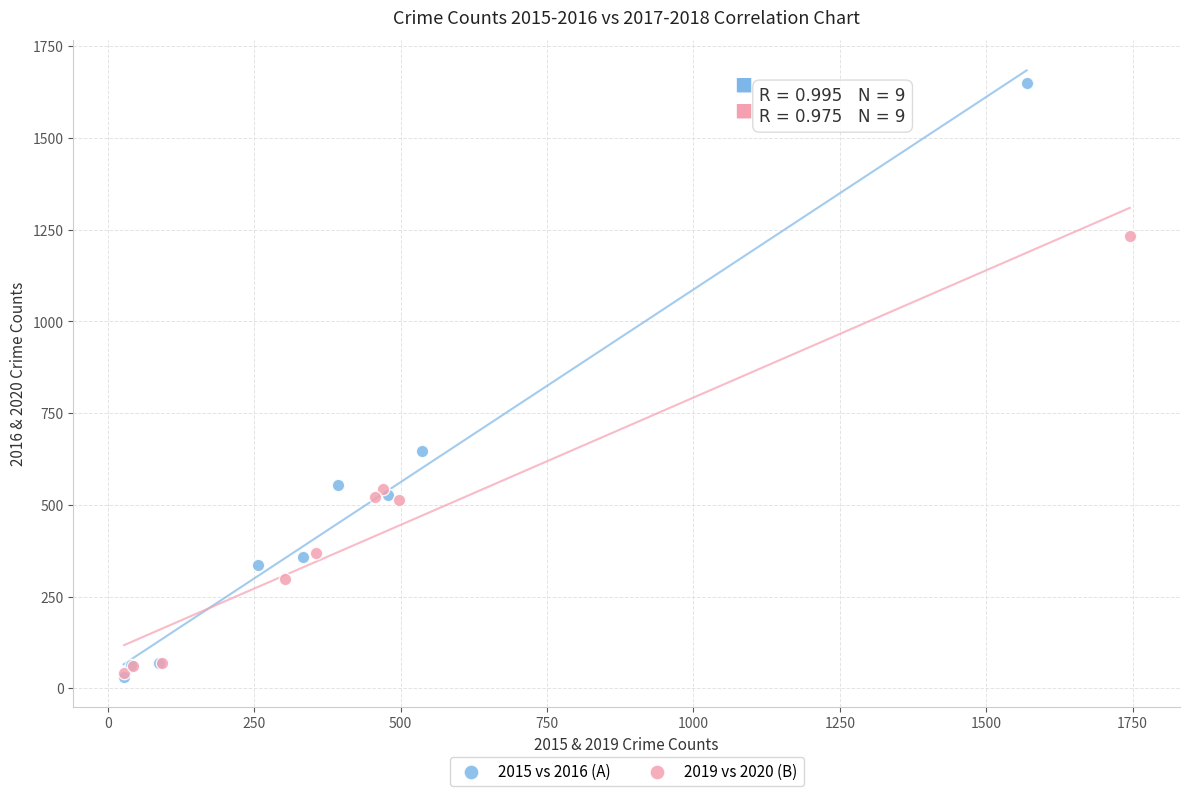

Which series has the largest Y range (max minus min)?

2015 vs 2016 (A)